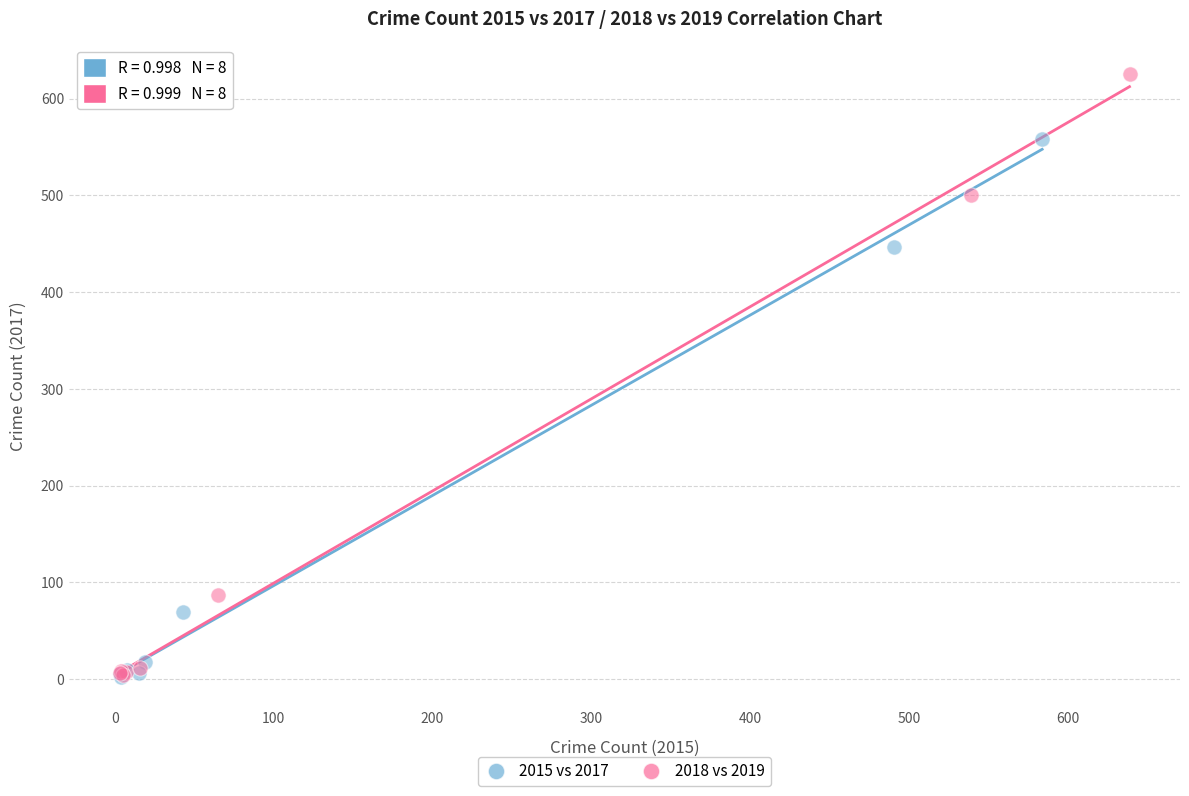

Which series has the largest Y range (max minus min)?

2018 vs 2019